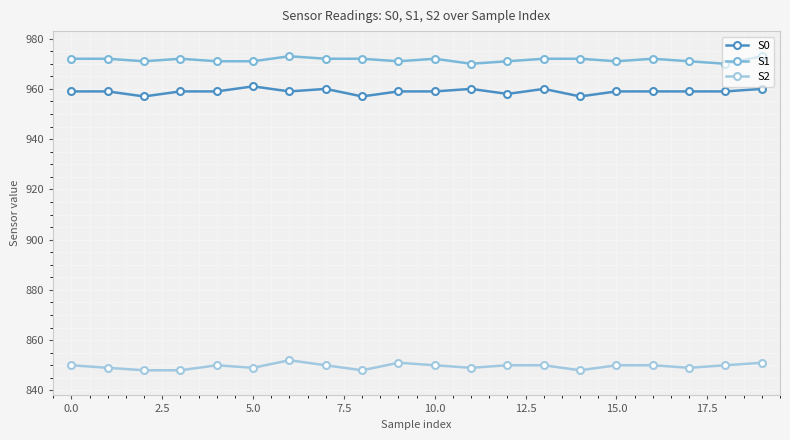

Which series has the largest total across all categories?

S1